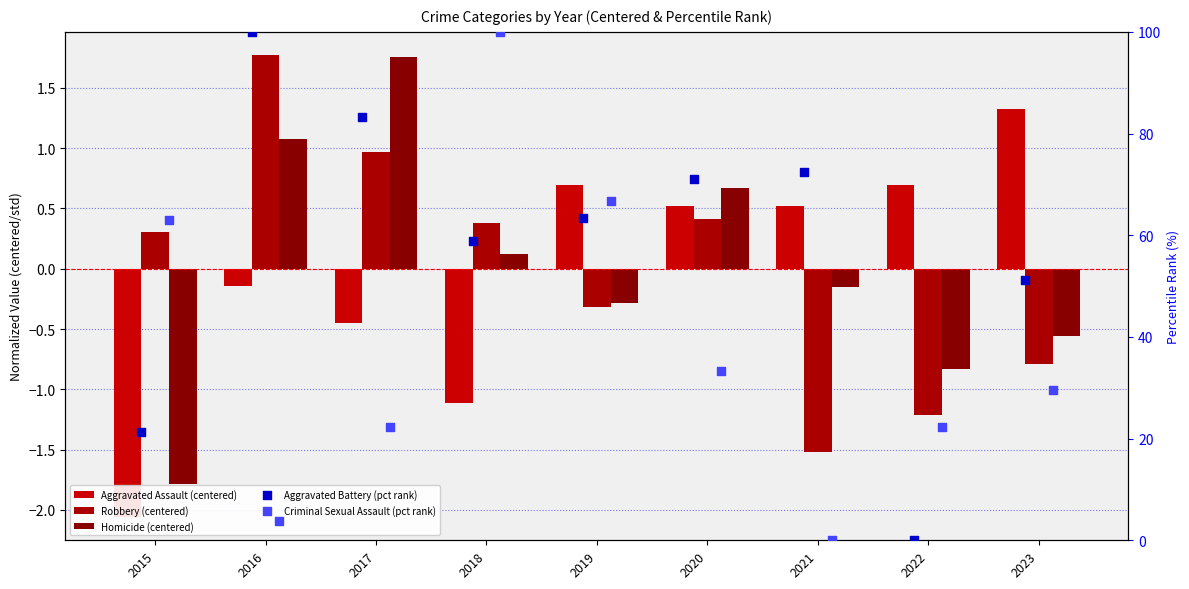

Which series contains the lowest Y value?

Aggravated Assault (centered)